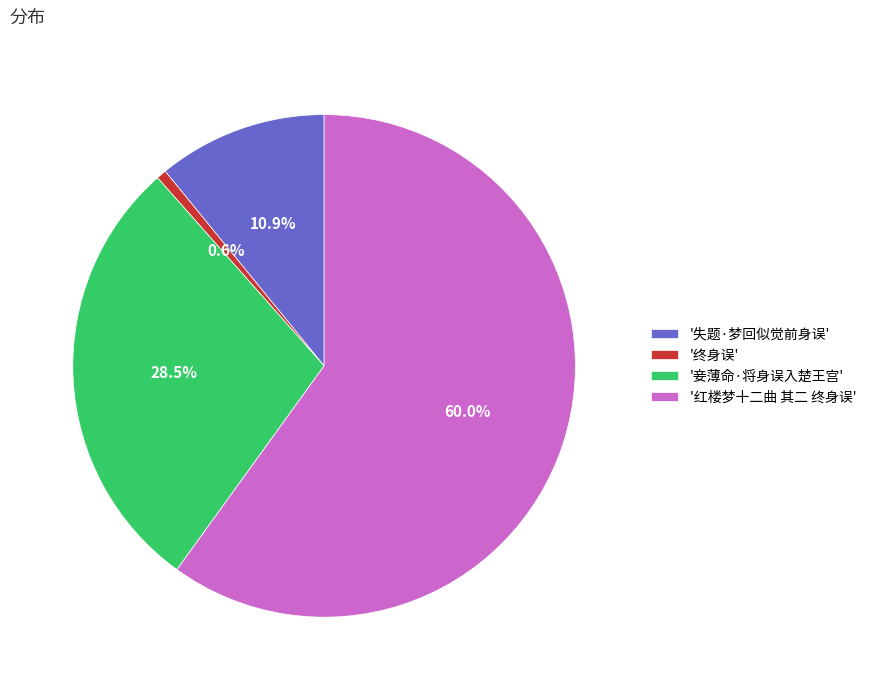

What is the ratio of the value at '红楼梦十二曲 其二 终身误' to the value at '妾薄命·将身误入楚王宫'?

2.1